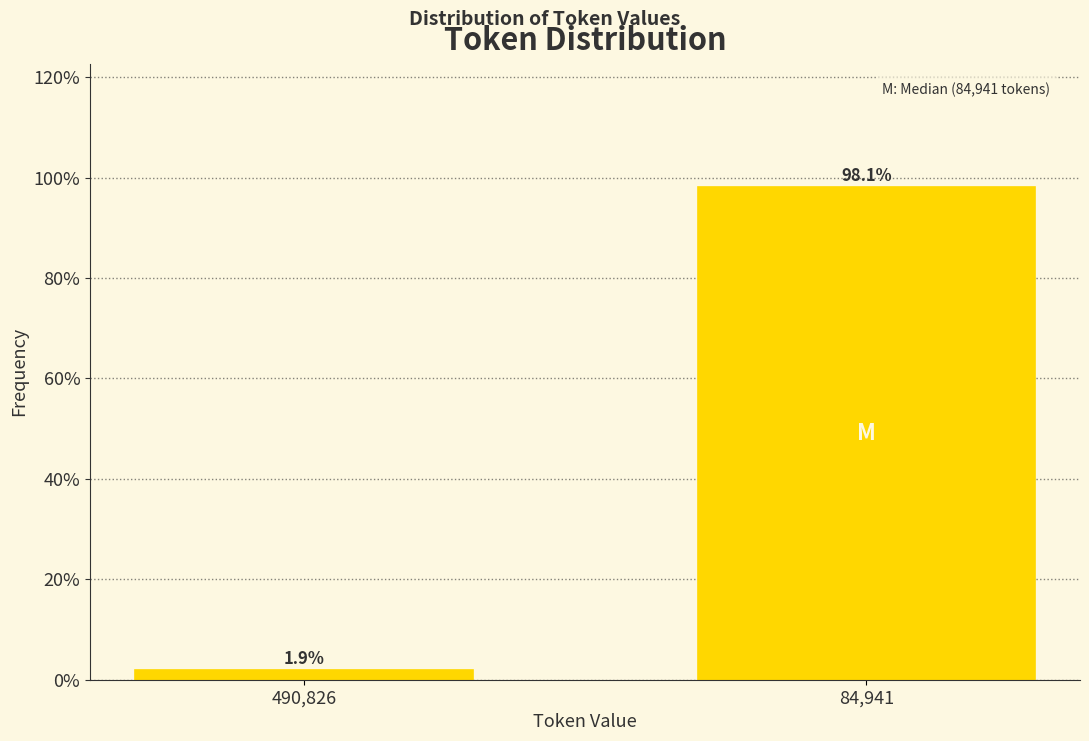

Reading left to right, what are all the values shown in this chart?

1.9	98.1